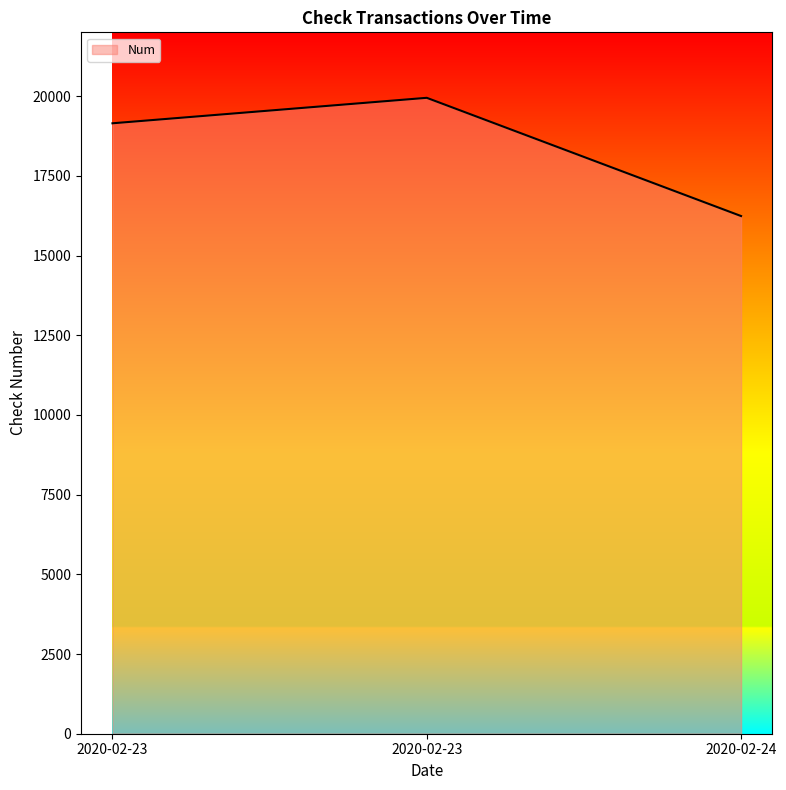

How many lines are shown in the chart?

1